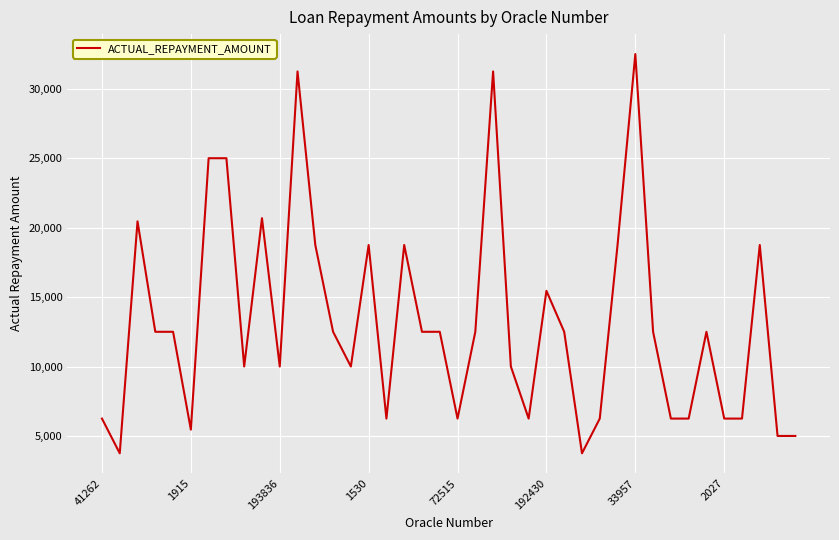

What is the difference between the maximum and minimum values?

28750